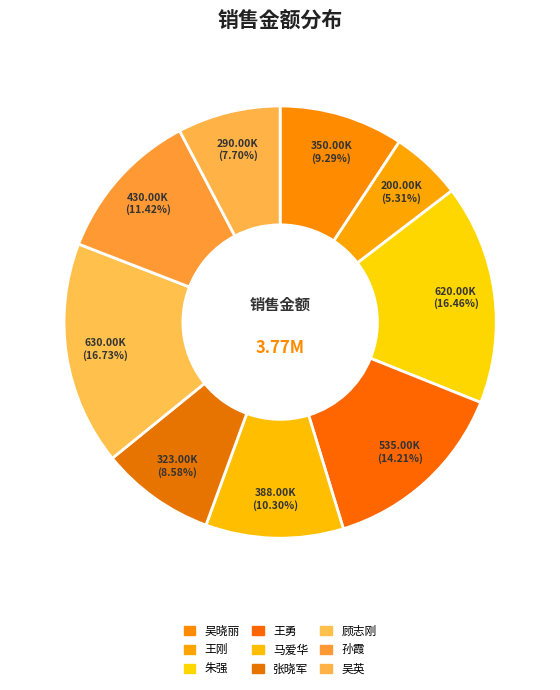

Count the number of slices in the pie.

9